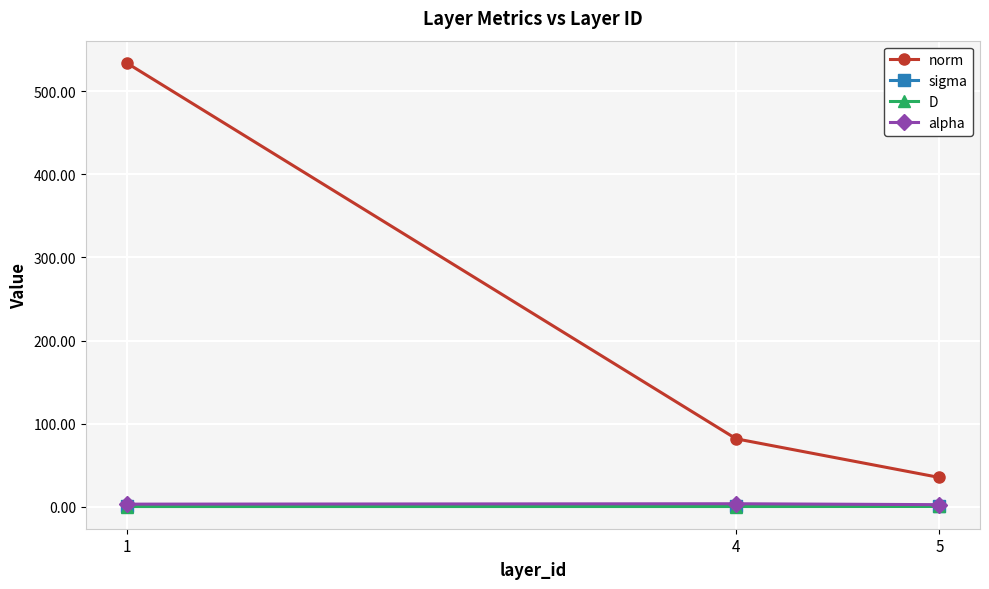

What is the value of the sigma point at the 3rd from the left?

0.2